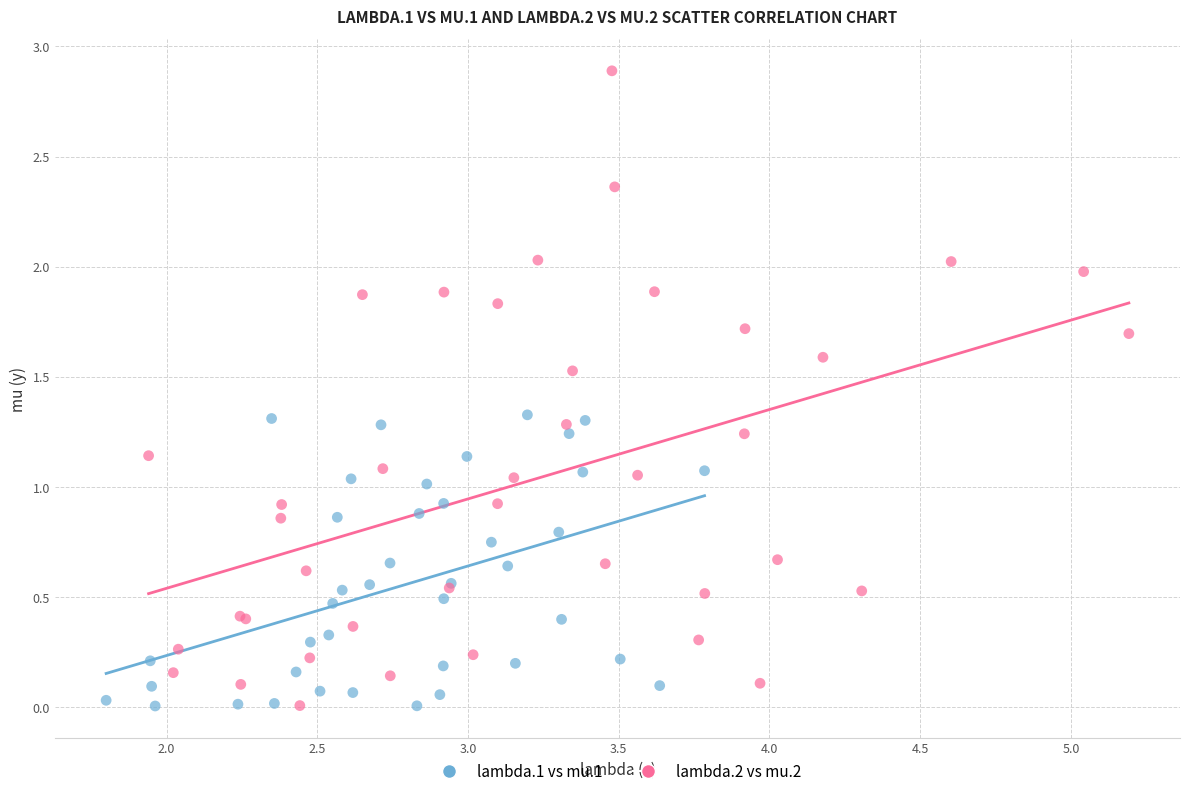

Which series contains the highest Y value?

lambda.2 vs mu.2